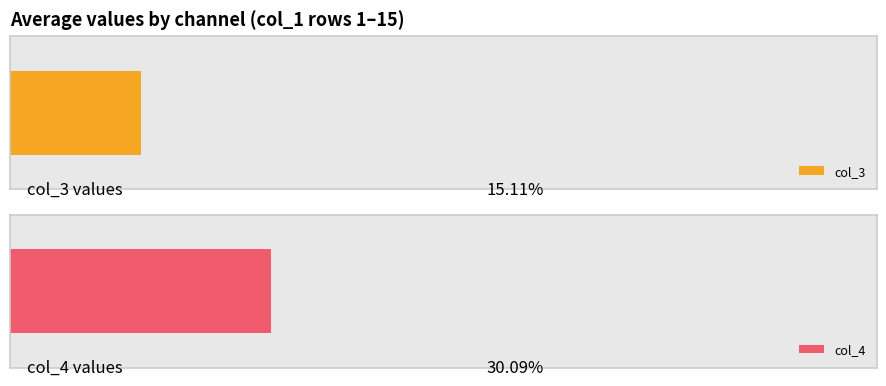

Which series has the widest spread of values?

col_3